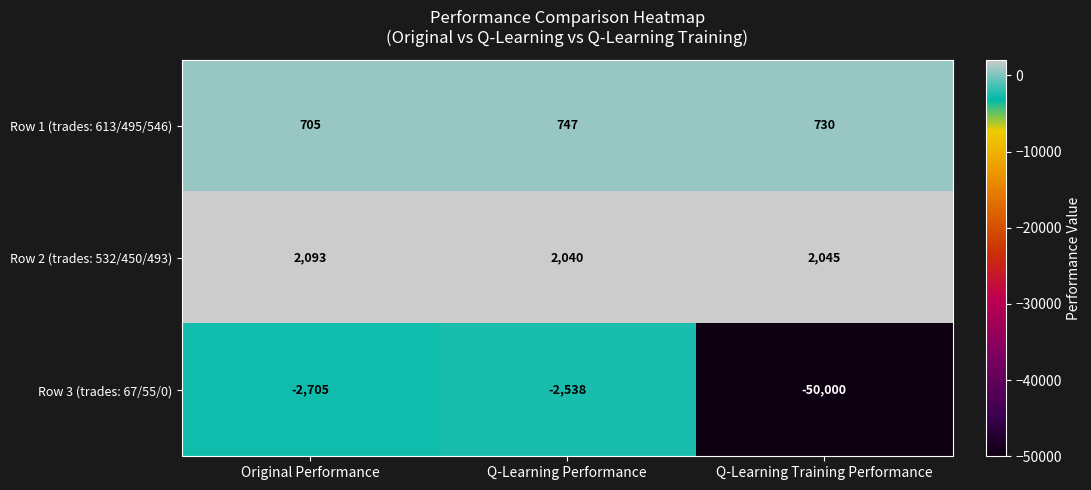

The value of Row 3 (trades: 67/55/0) at Original Performance is -783. True or false?

False